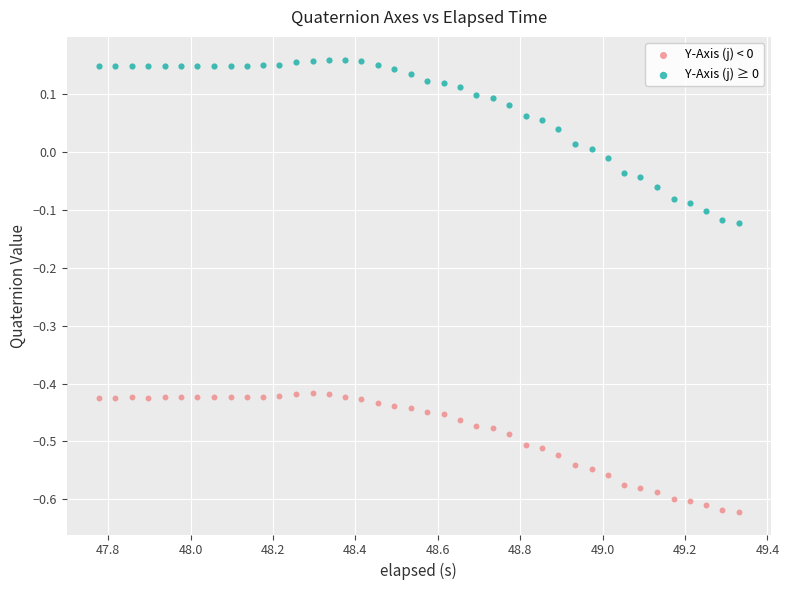

What is the X range (max minus min) for the scatter plot?

1.6